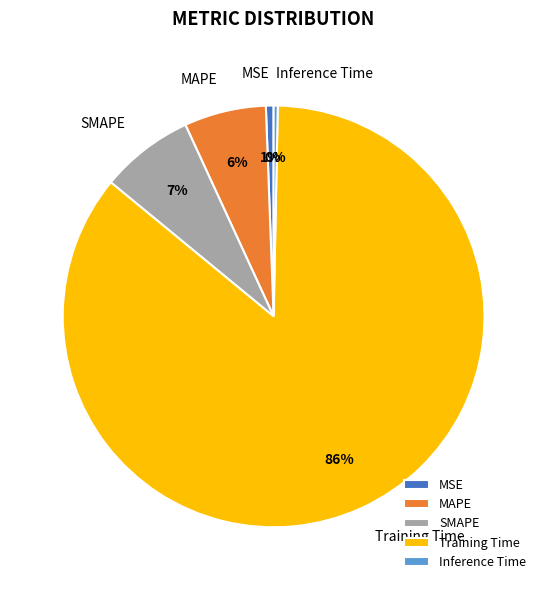

What is the largest slice in the pie chart?

Training Time